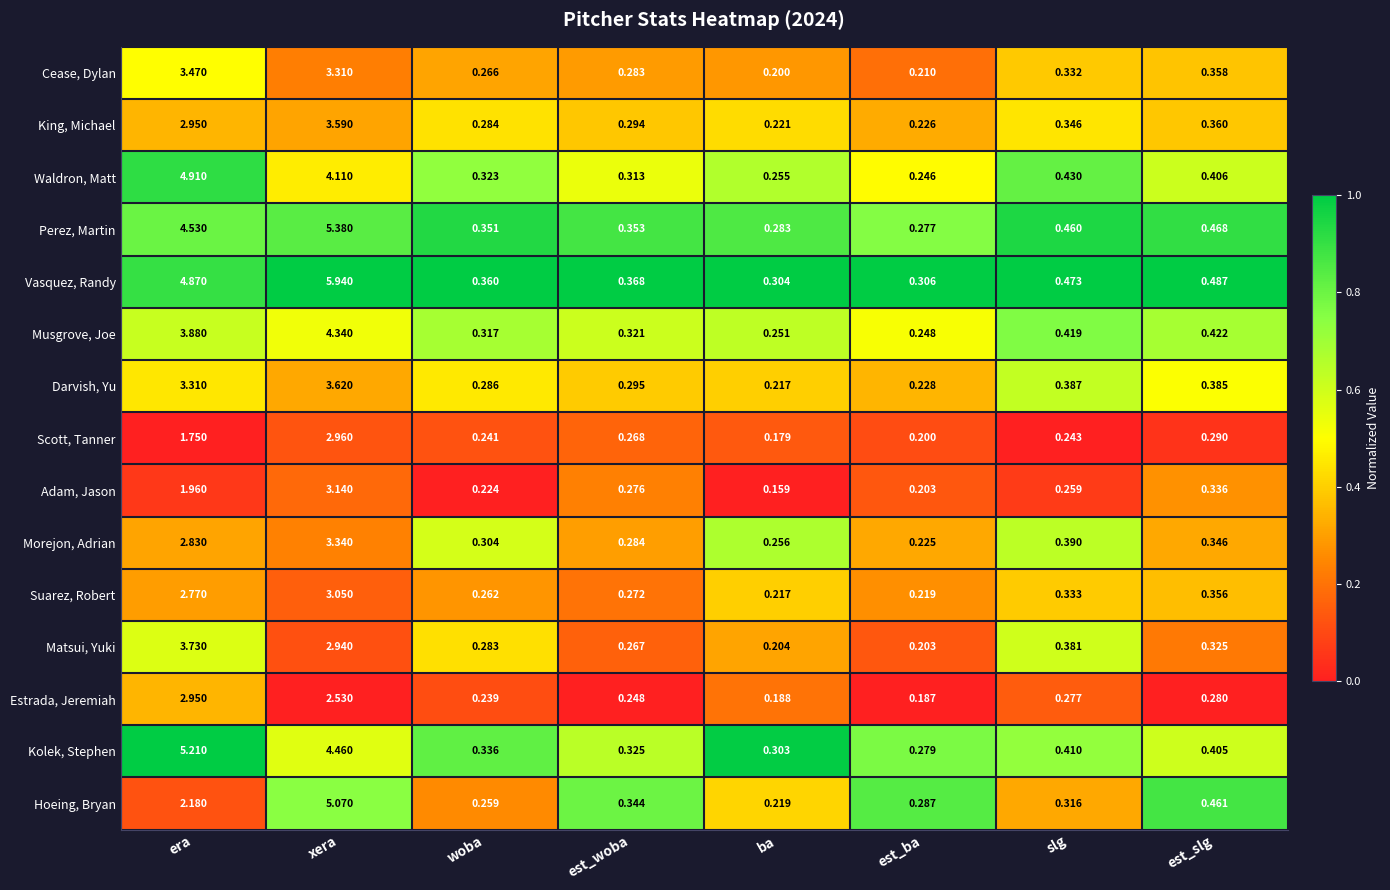

Which series has the largest total across all categories?

Vasquez, Randy